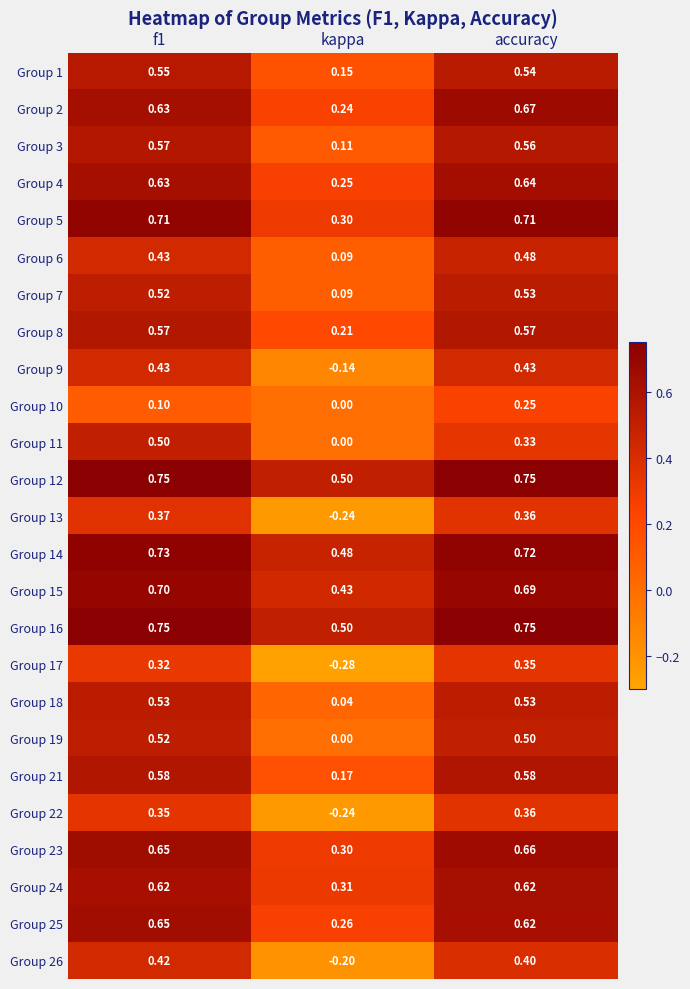

Where is Group 10 nearest to the value 0?

kappa